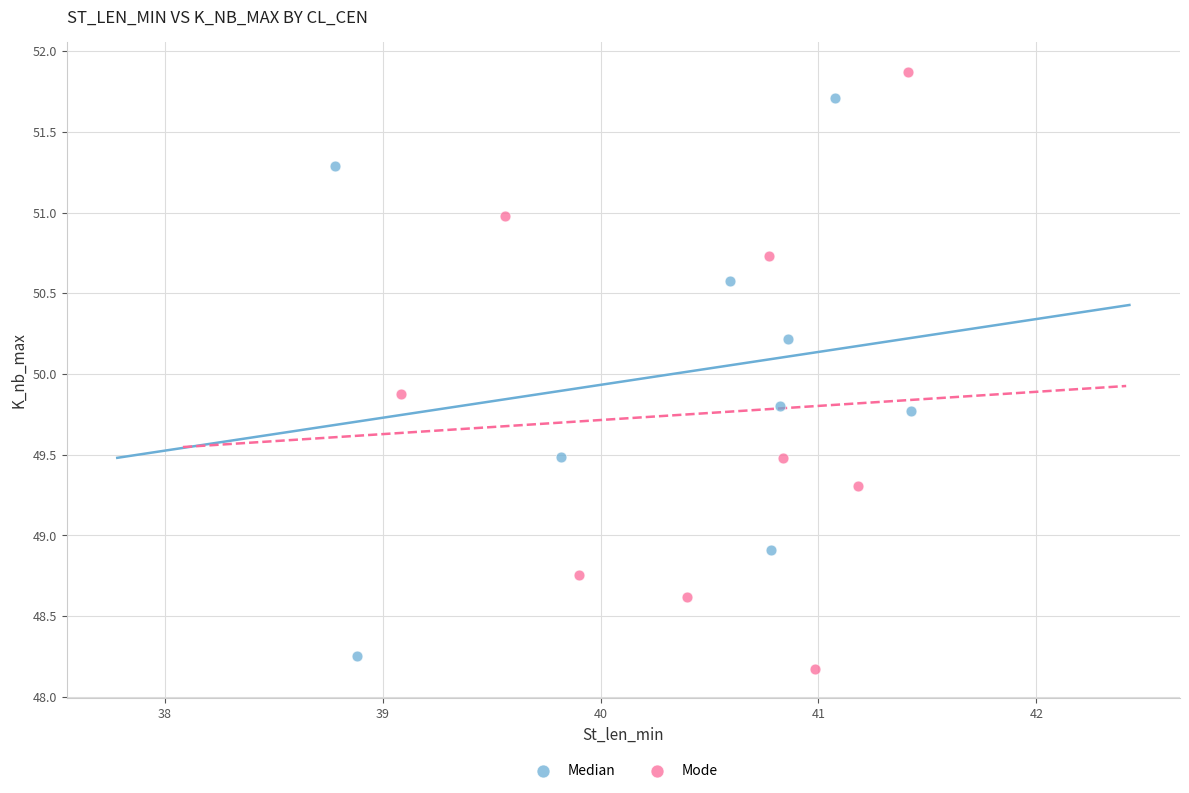

Which series has the largest Y range (max minus min)?

Mode